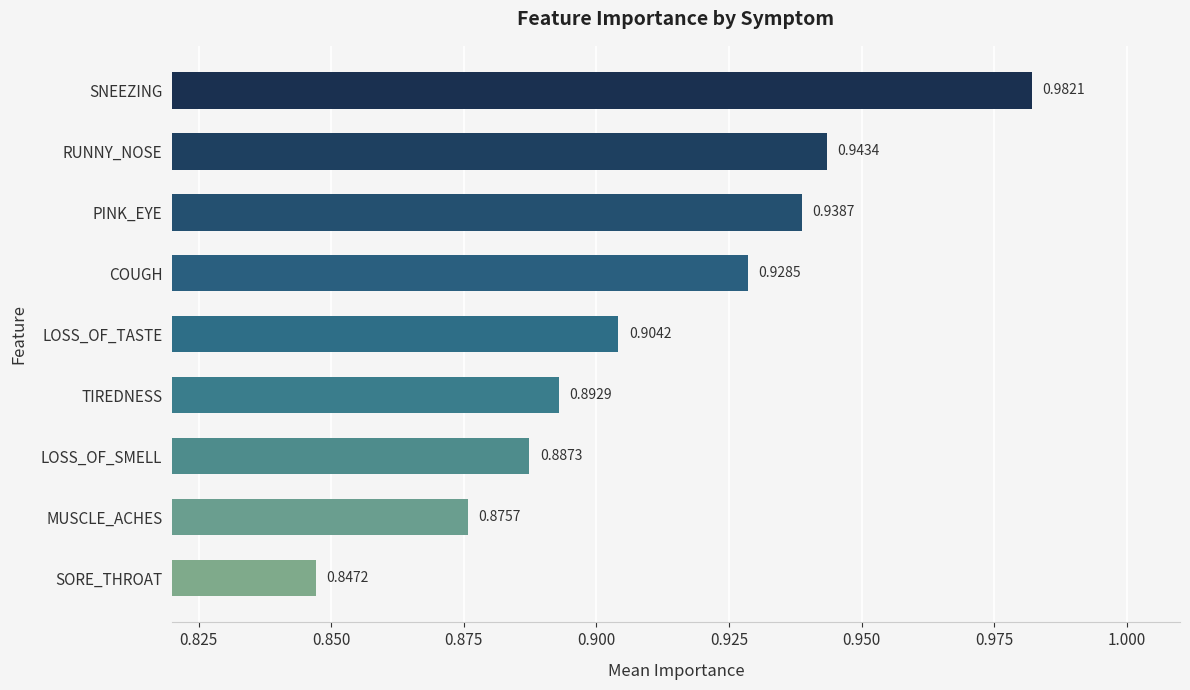

Rank the categories by value from highest to lowest.

SNEEZING, RUNNY_NOSE, PINK_EYE, COUGH, LOSS_OF_TASTE, TIREDNESS, LOSS_OF_SMELL, MUSCLE_ACHES, SORE_THROAT